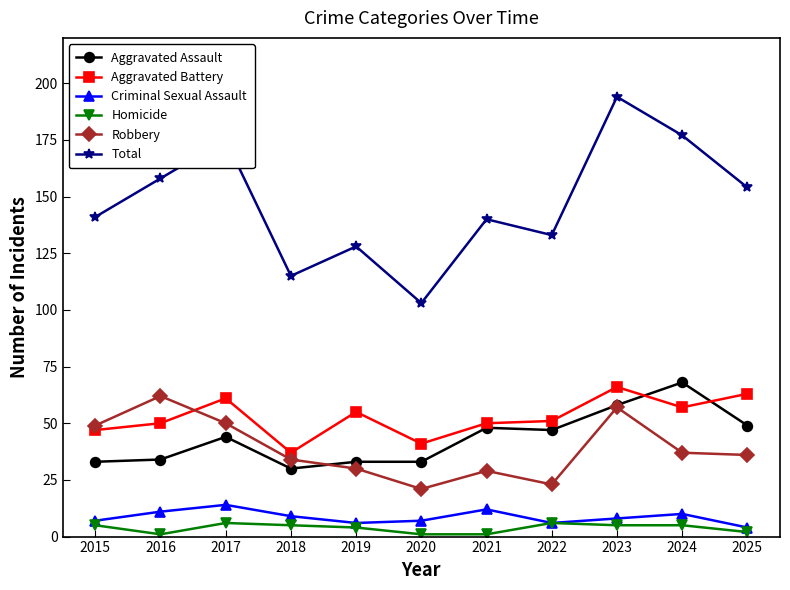

Where is the first local maximum for Aggravated Battery?

2017